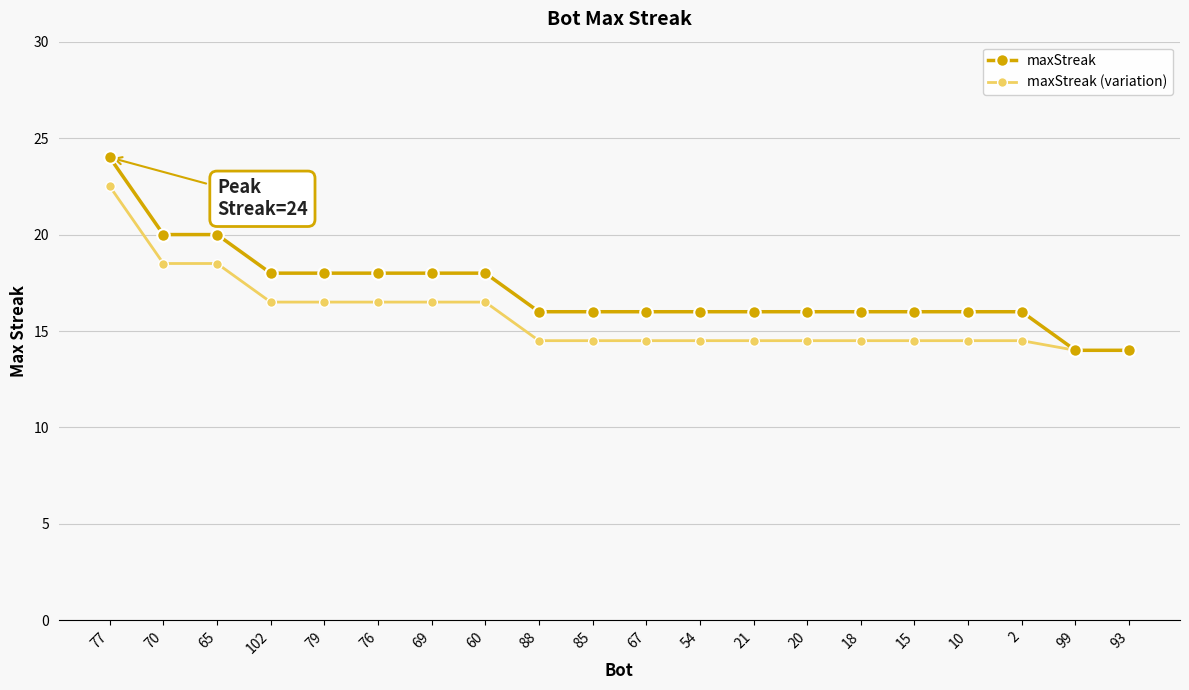

Is it true that maxStreak (variation) equals 14.5 at 2?

True